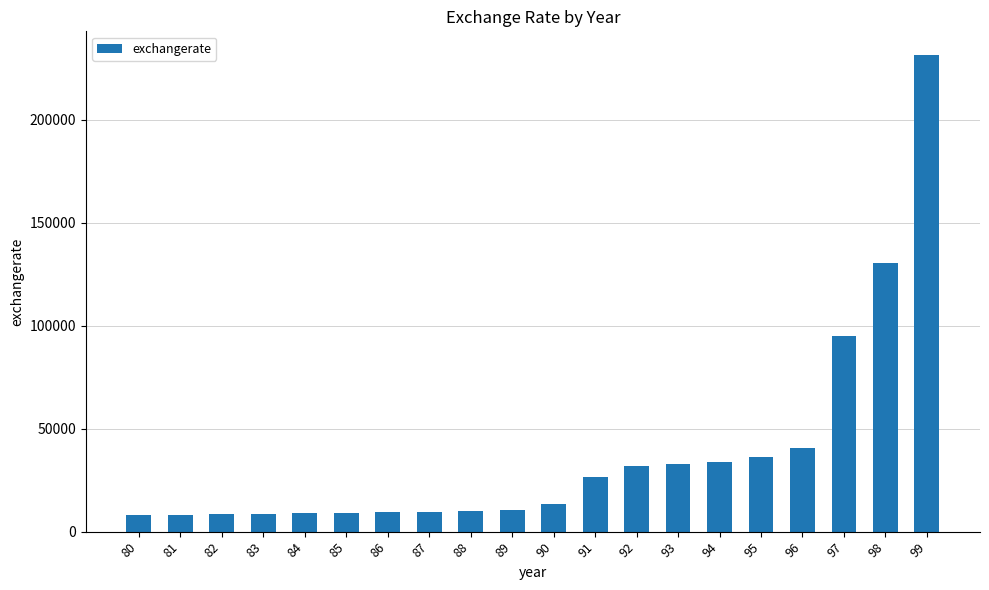

What is the sum of the values at 90 and 85?

22785.5